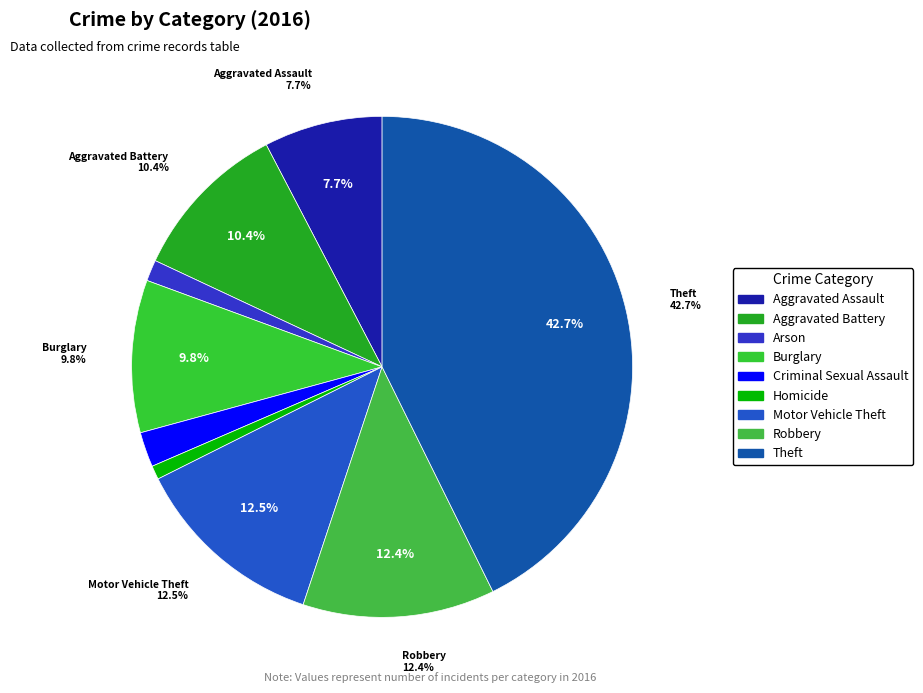

To the nearest percent, what percentage of the pie is Aggravated Assault?

8%